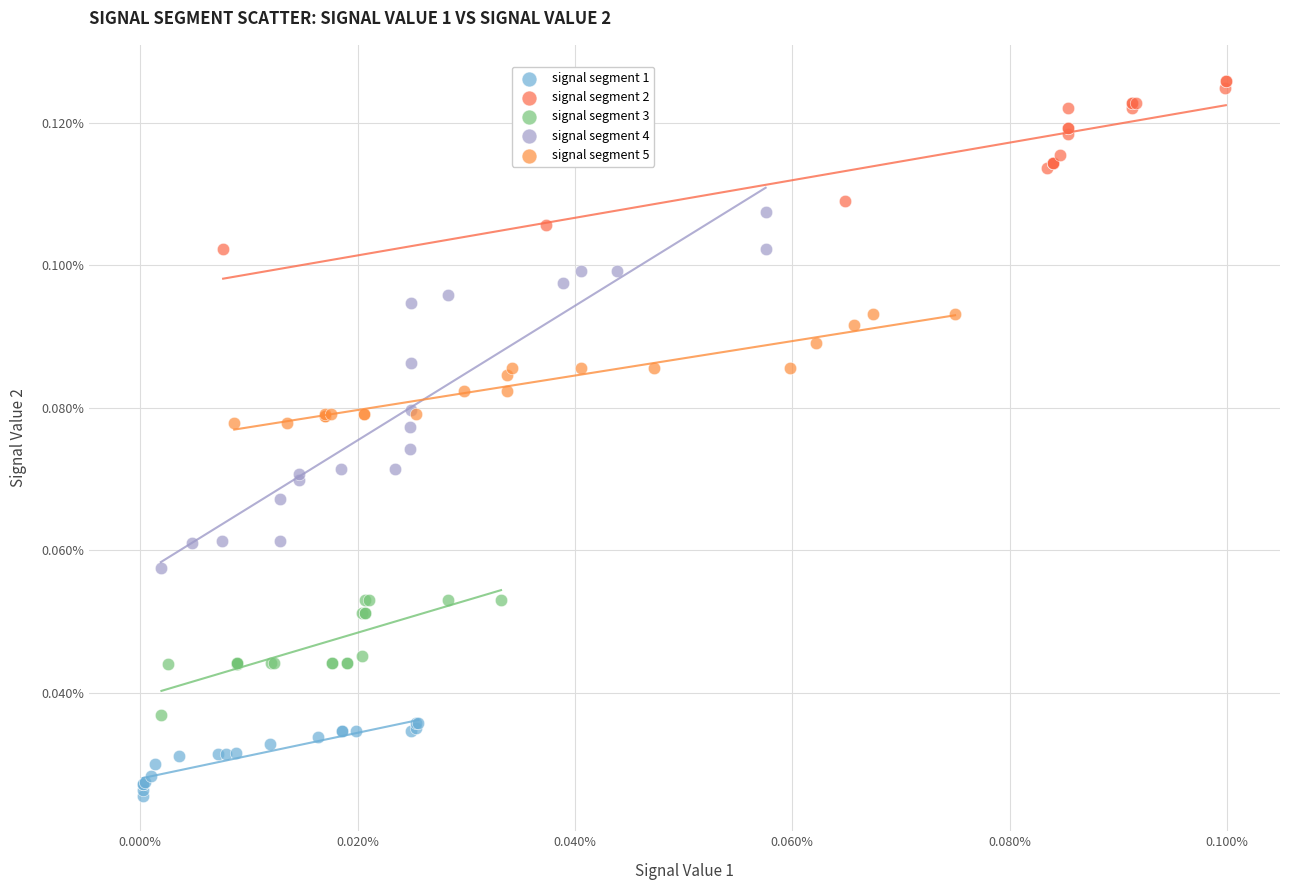

What are all the series names shown in the legend?

signal segment 1, signal segment 2, signal segment 3, signal segment 4, signal segment 5